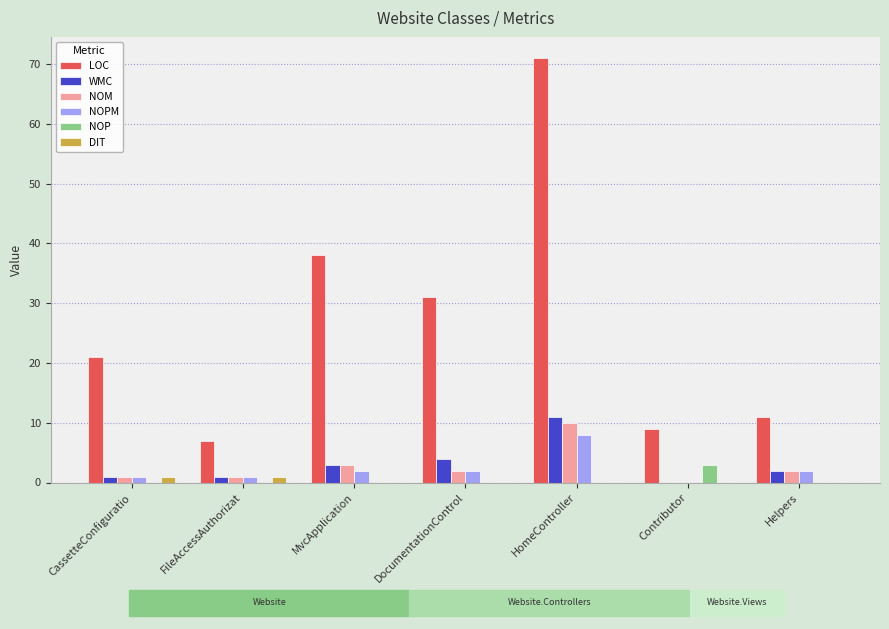

What is the total value across all series at Helpers?

17